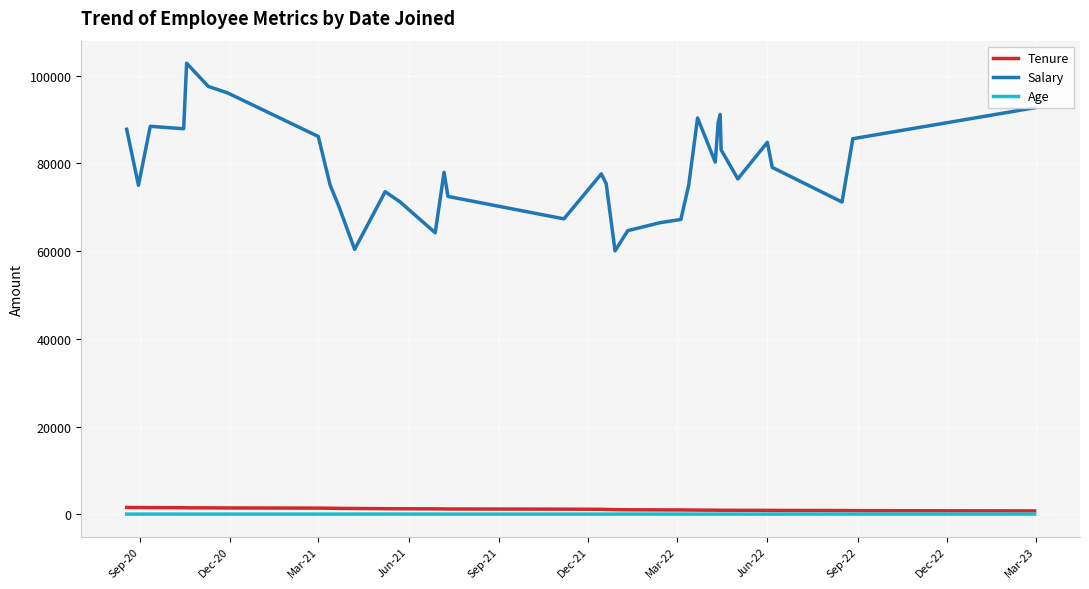

True or false: Salary and Tenure cross at least once.

False